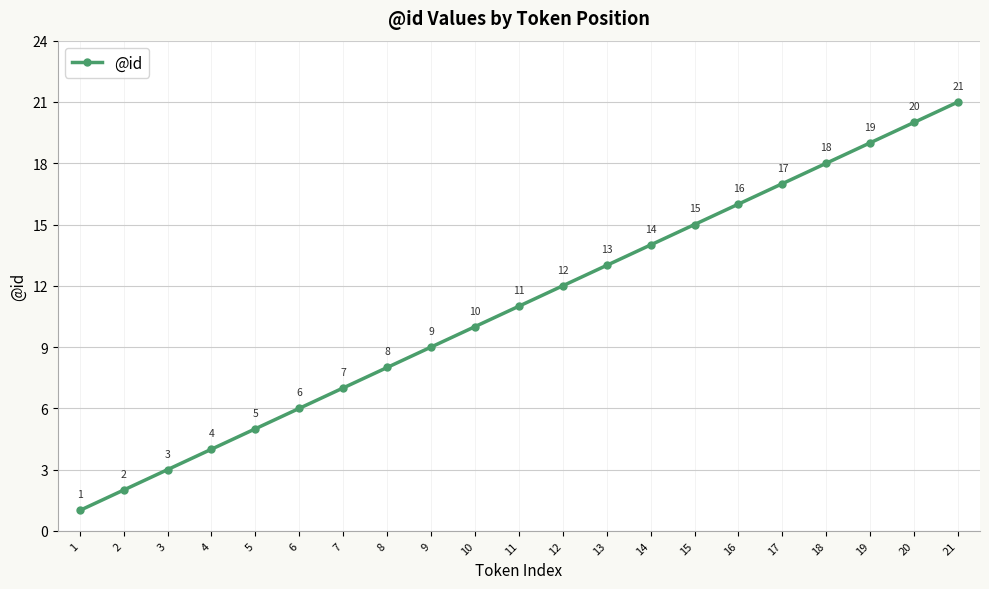

True or false: the data shows 4 at 4.

True